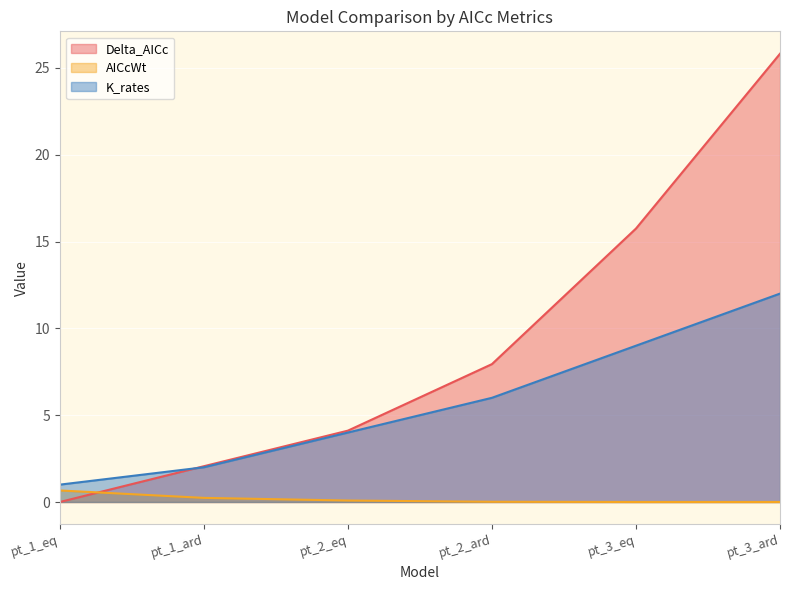

What is the label of the 6th point from the left?

pt_3_ard